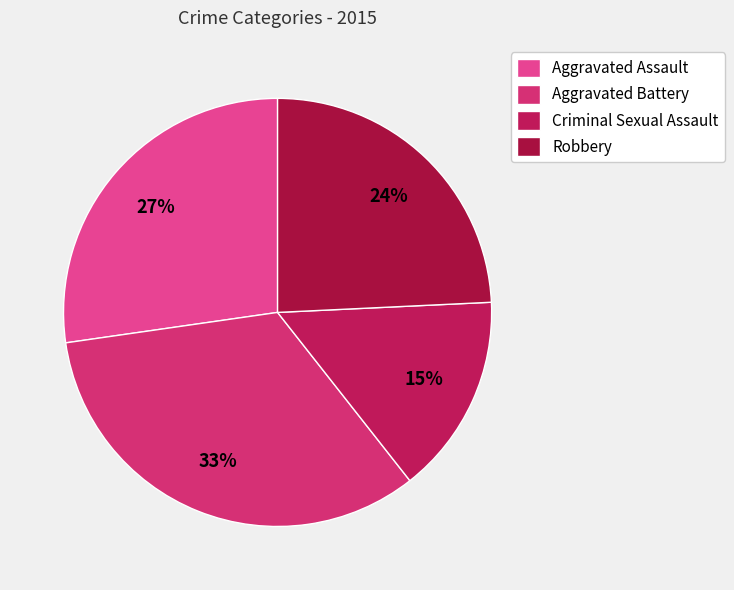

Which category has the smallest portion of the pie?

Criminal Sexual Assault